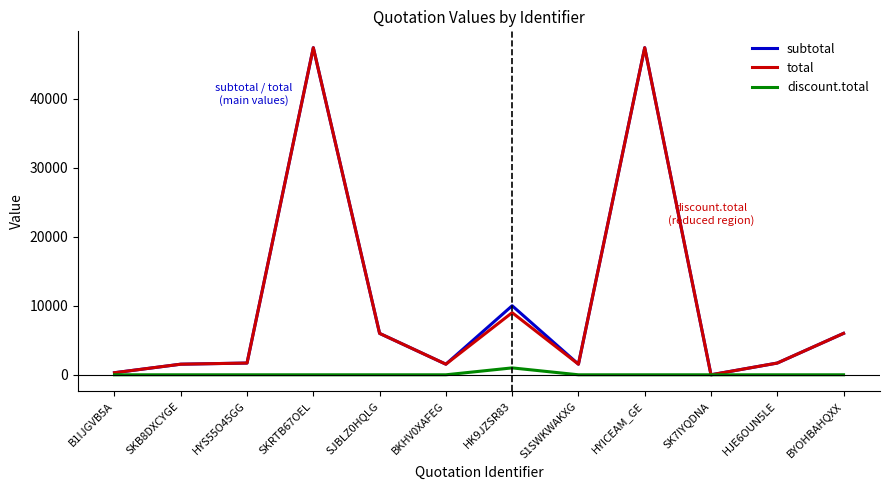

What is the total value across all series at BKHV0XAFEG?

3070.0